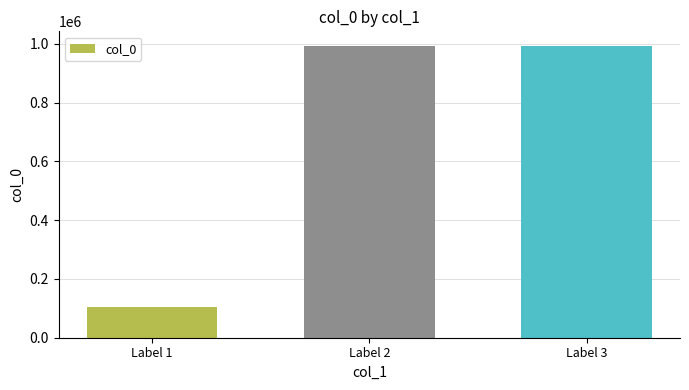

Which category has the lowest value across all series?

Label 1